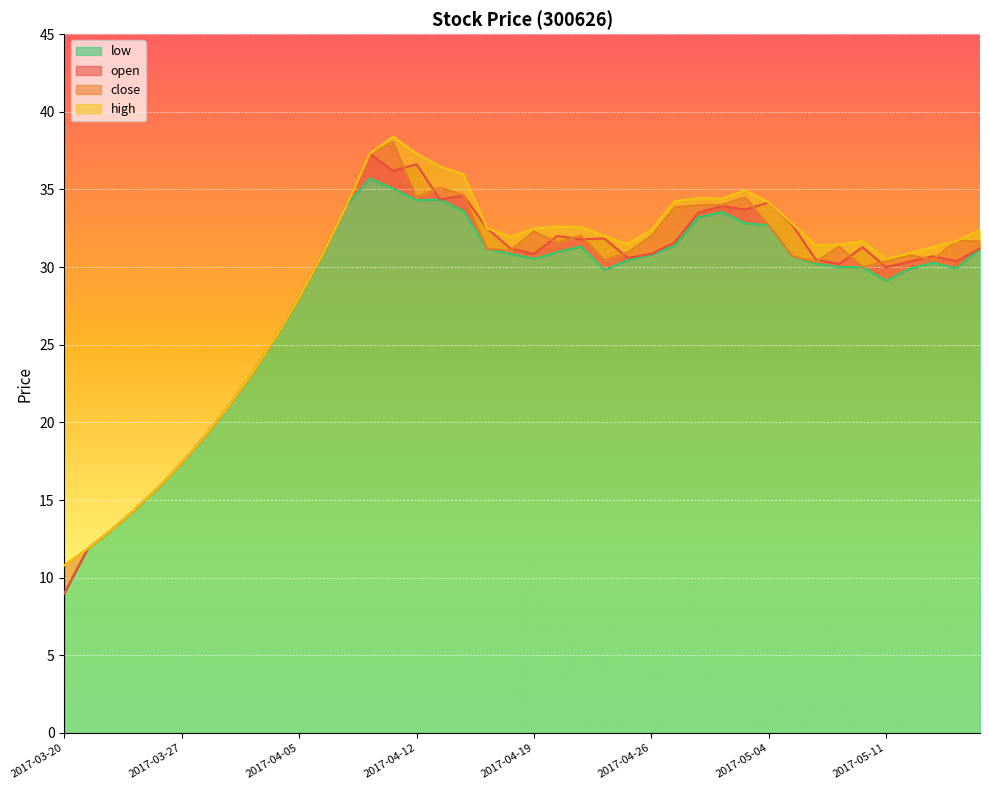

True or false: open and low cross at least once.

False